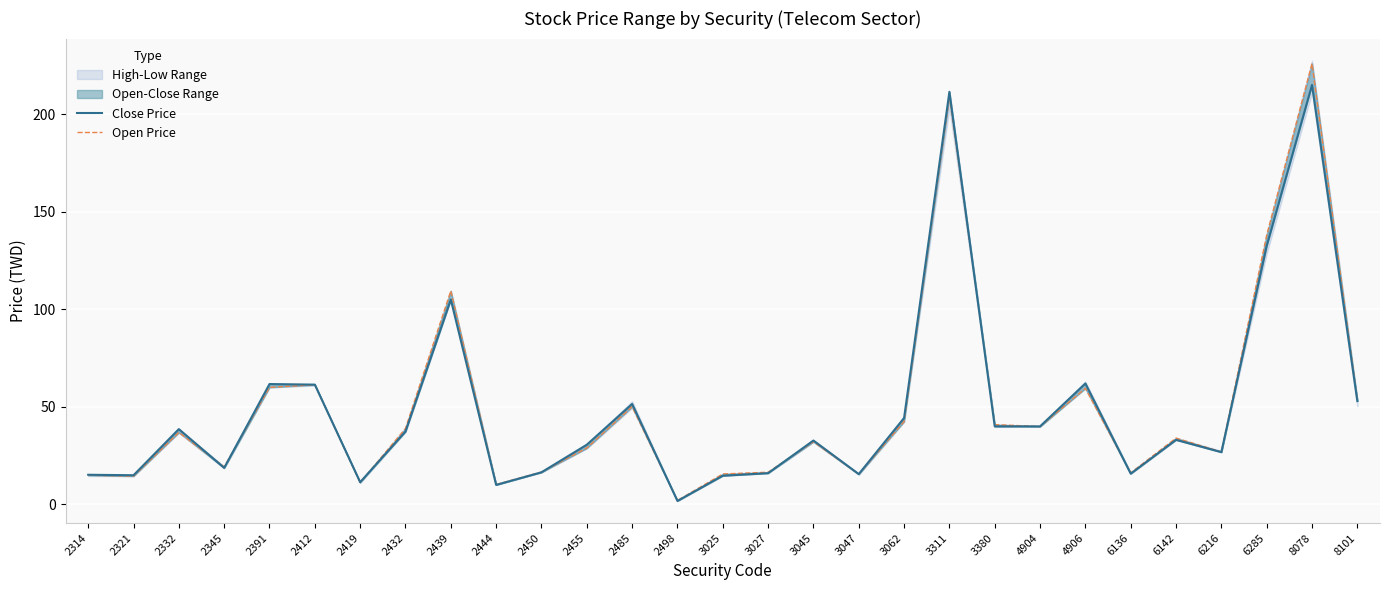

Reading left to right, what are all the values shown in this chart?

Close Price: 15.2	14.9	38.6	18.7	61.7	61.4	11.4	37.4	105.0	10.0	16.4	30.6	51.5	1.8	14.7	16.0	32.8	15.6	44.3	211.5	40.0	40.0	62.0	15.8	33.1	26.8	132.5	215.0	53.0
Open Price: 14.9	14.5	36.9	19.2	60.0	61.3	11.2	38.9	109.5	10.2	16.6	28.9	50.1	2.0	15.6	16.5	32.1	15.5	42.5	209.0	40.9	39.9	59.5	16.2	34.0	26.9	138.0	226.0	53.3